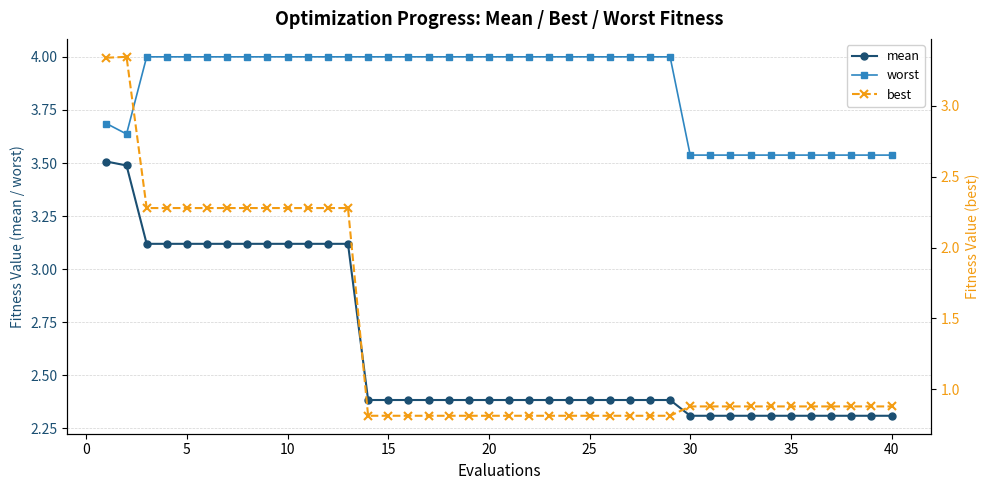

What is the highest value of the worst series?

4.0